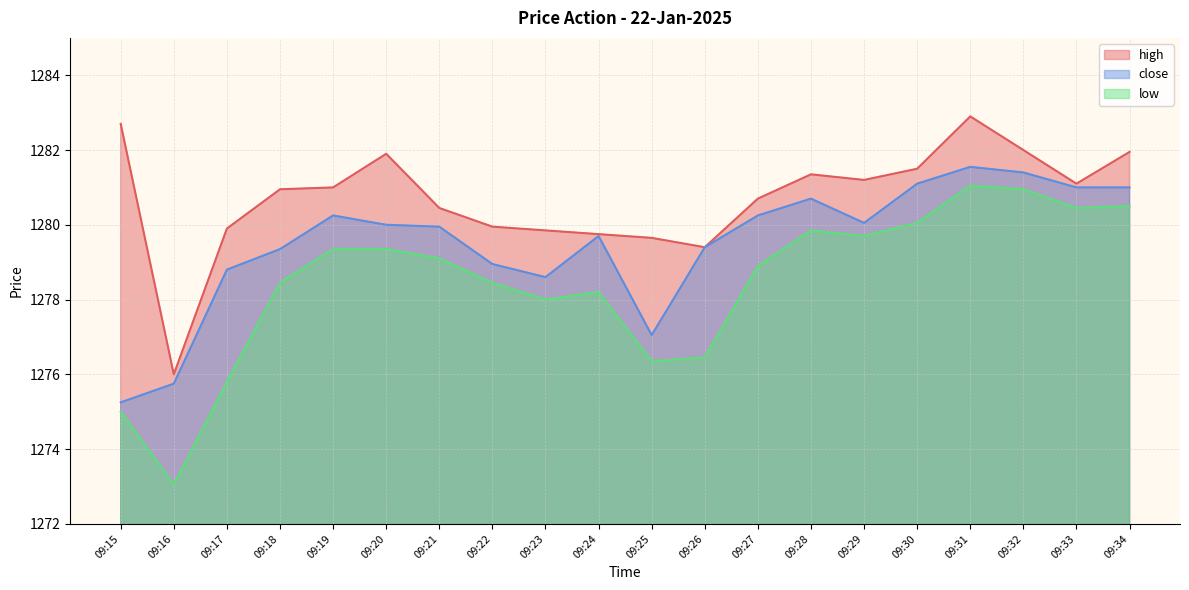

True or false: low and high cross at least once.

False